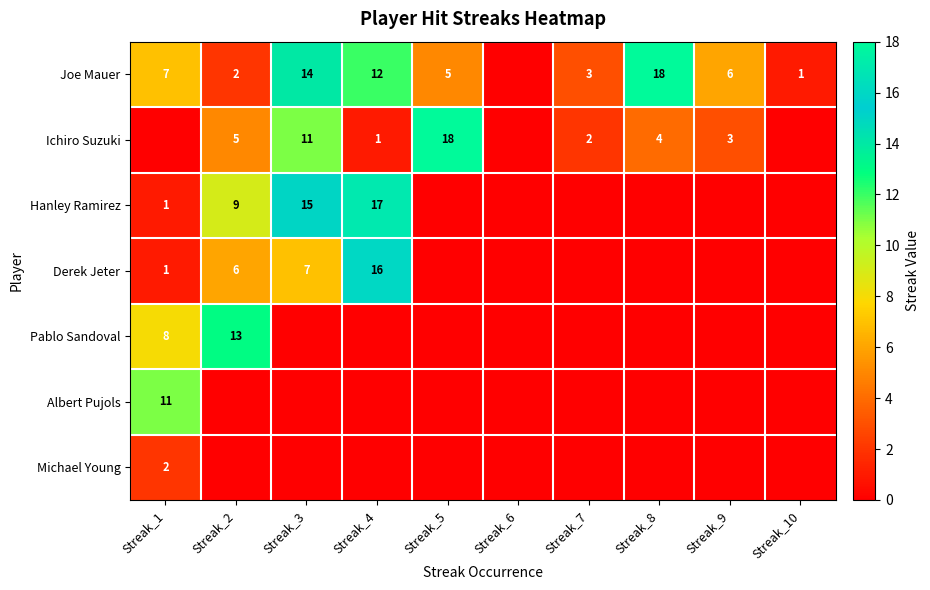

Is it true that Ichiro Suzuki equals 5 at Streak_2?

True